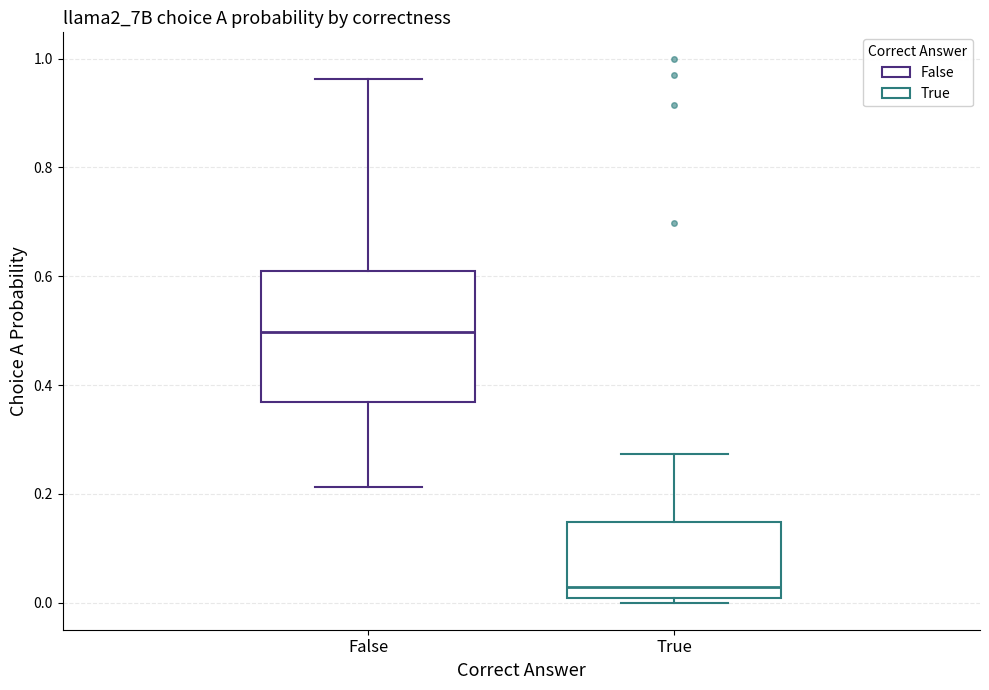

Which box has the lowest median line?

True